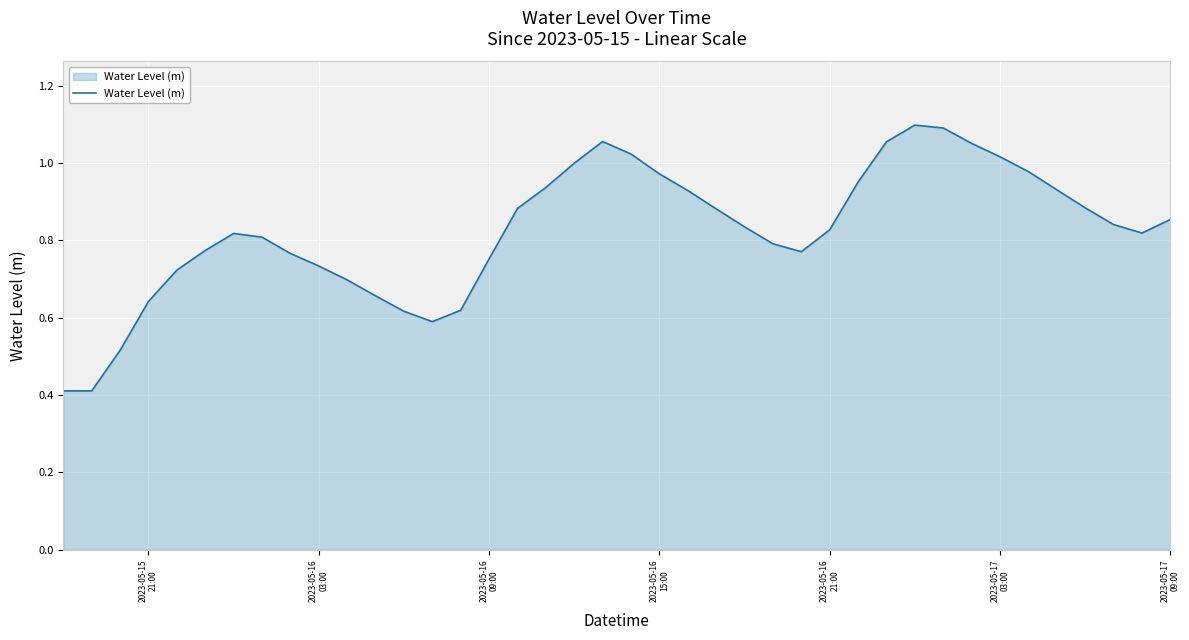

What is the minimum value shown in the chart?

0.4